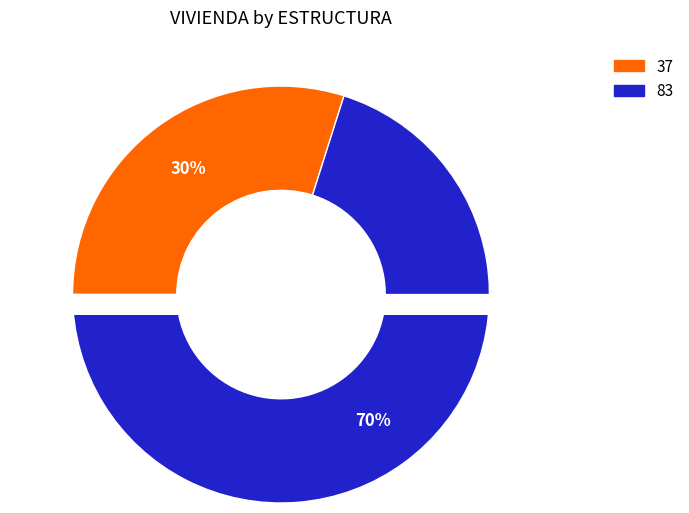

What is the ratio of the value at 83 to the value at 37?

2.3